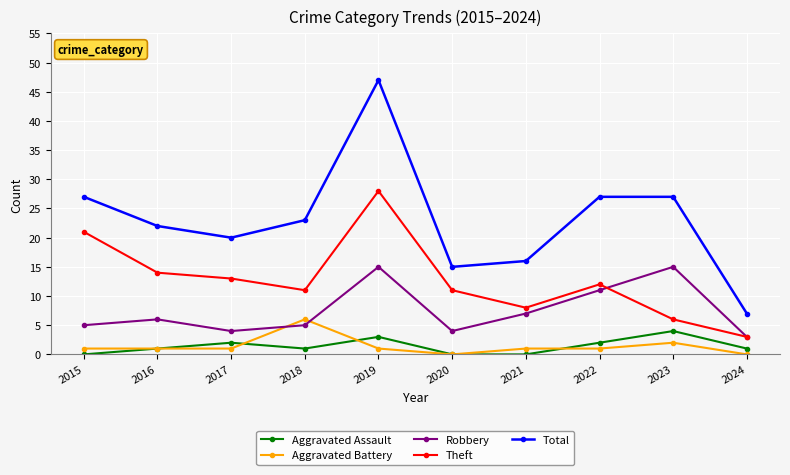

Reading right to left, transcribe all the data shown in this chart.

Aggravated Assault: 1	4	2	0	0	3	1	2	1	0
Aggravated Battery: 0	2	1	1	0	1	6	1	1	1
Robbery: 3	15	11	7	4	15	5	4	6	5
Theft: 3	6	12	8	11	28	11	13	14	21
Total: 7	27	27	16	15	47	23	20	22	27